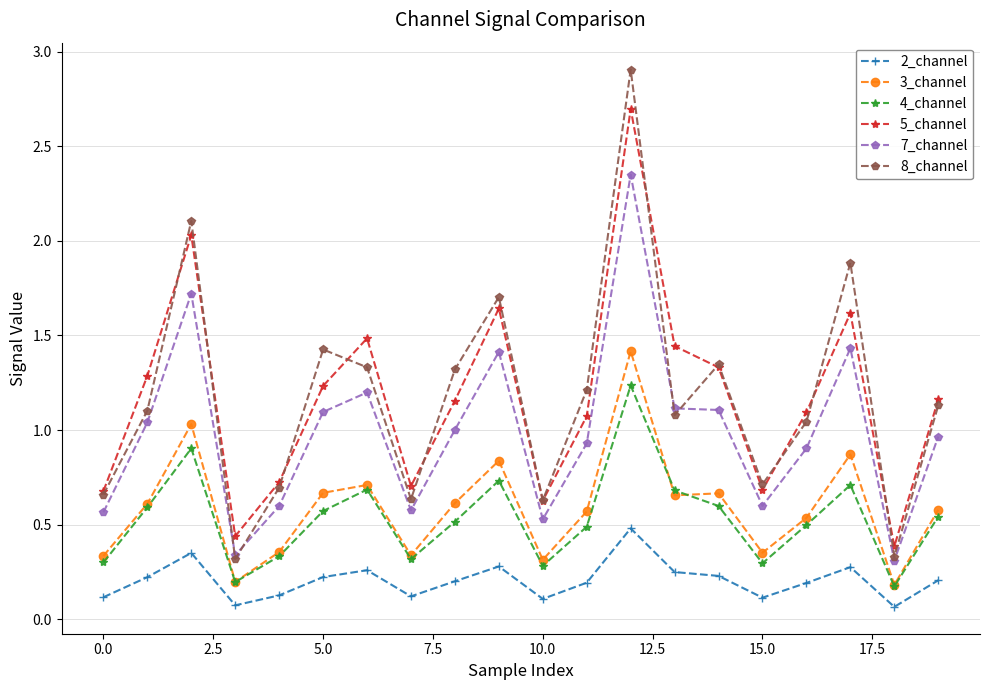

True or false: 2_channel has more than 0 interior local peaks.

True